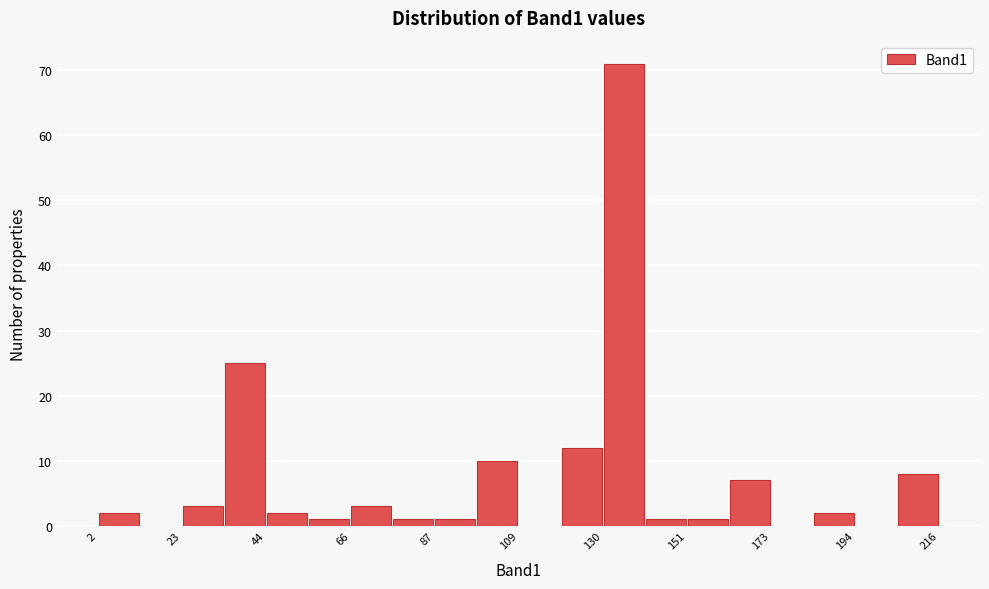

Read against the x-axis, roughly where is the centre of the tallest bar?

135